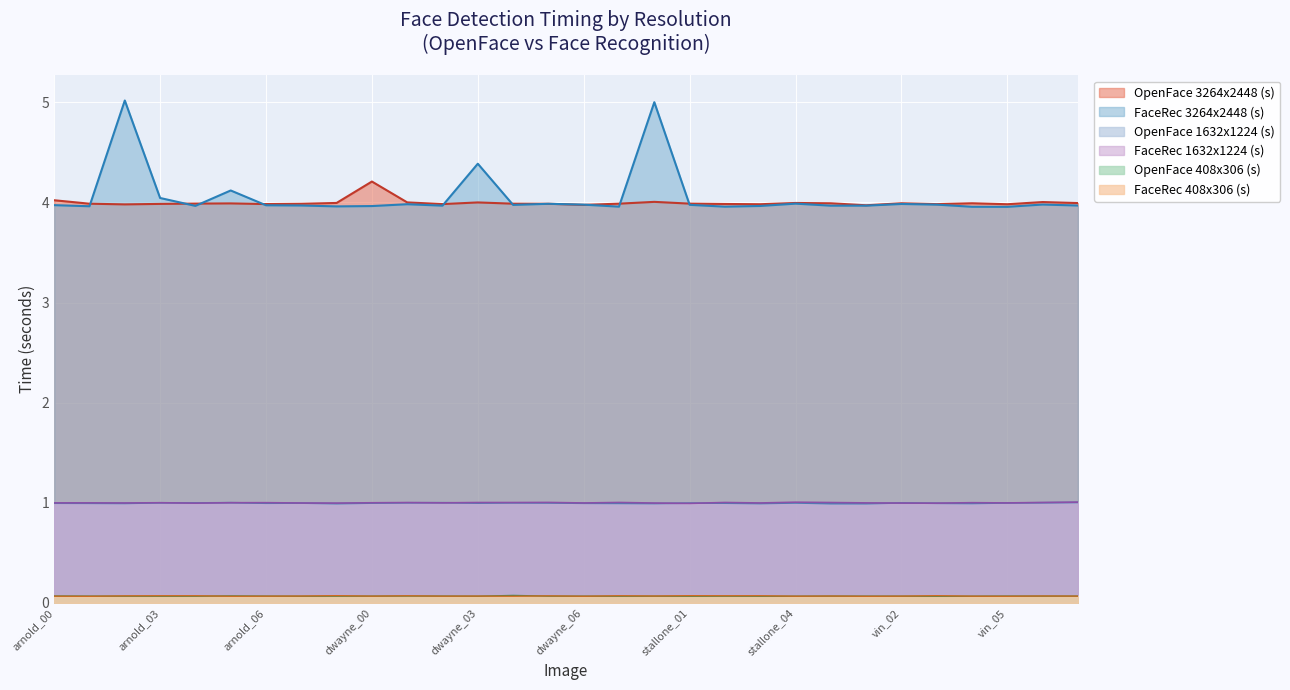

What is the approximate value of FaceRec 3264x2448 (s) at arnold_07?

4.0